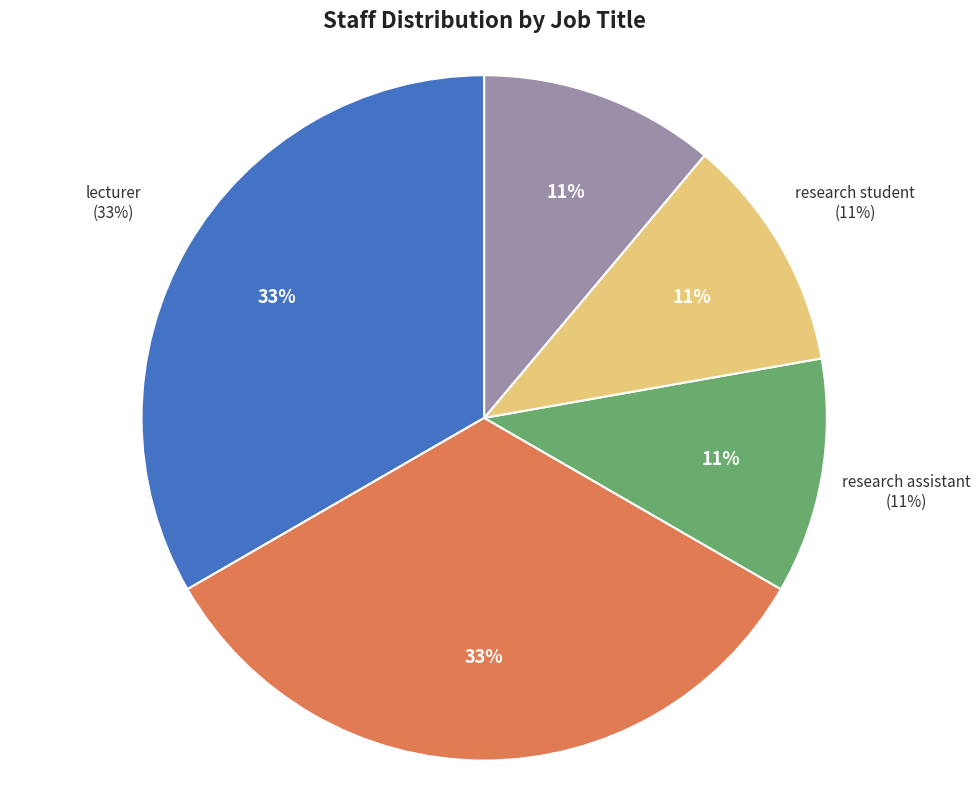

What is the change in value from professor to research student?

-2